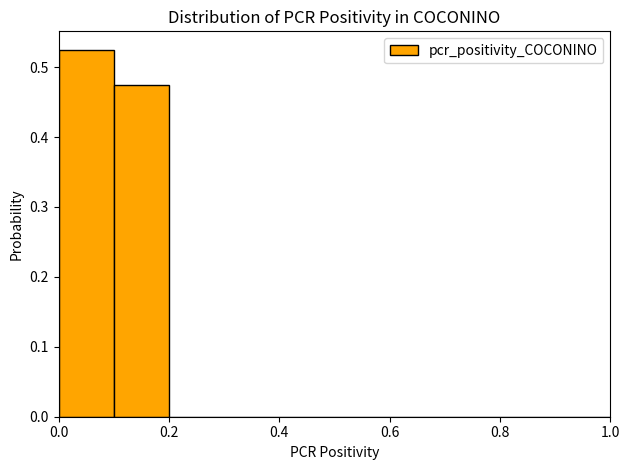

Over which range of the x-axis is the bar tallest?

0.0 to 0.1